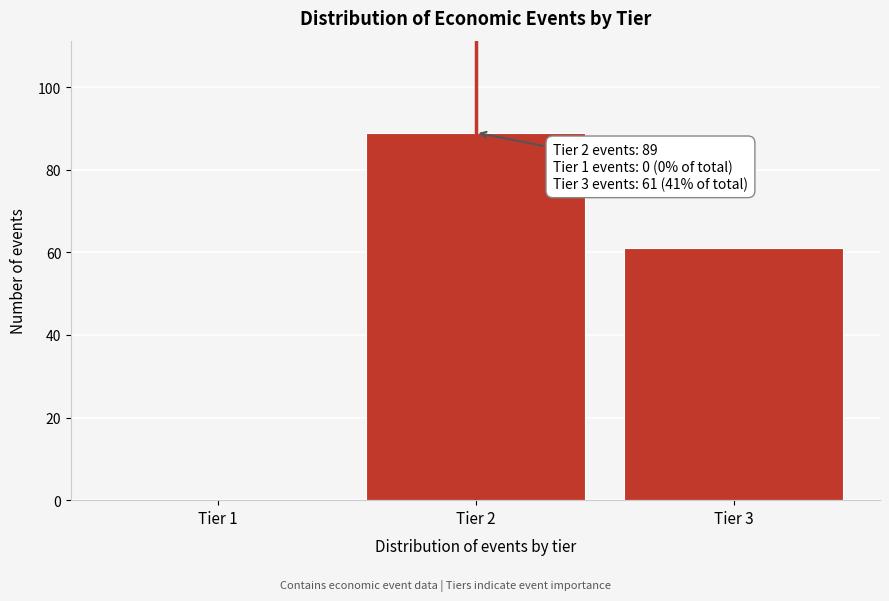

Reading left to right, transcribe all the data shown in this chart.

Tier 1=0	Tier 2=89	Tier 3=61